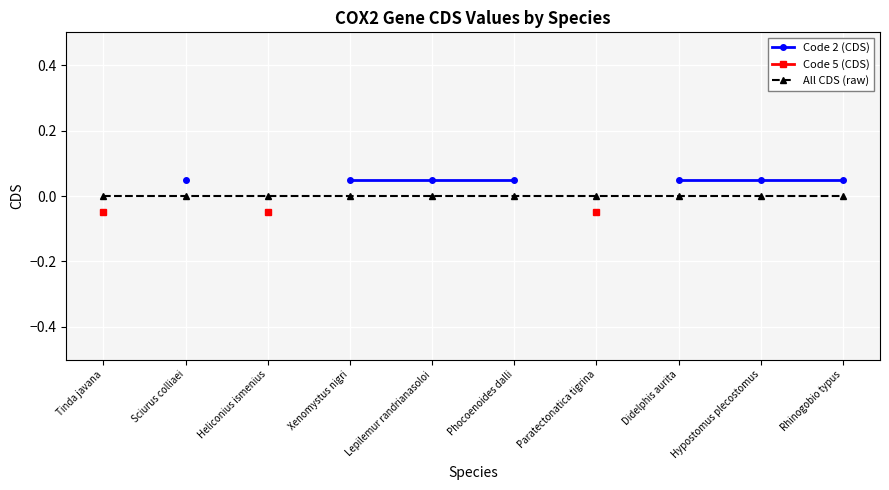

True or false: Code 5 (CDS) and All CDS (raw) intersect in this chart.

False